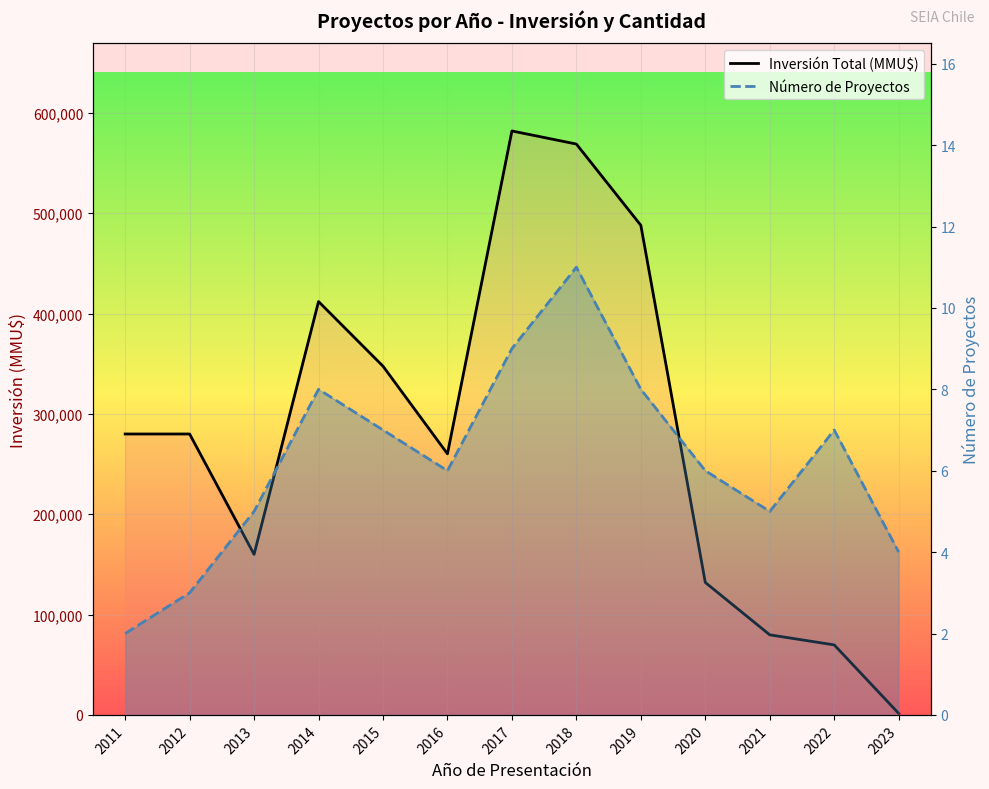

How many Número de Proyectos values are between 5 and 8?

8